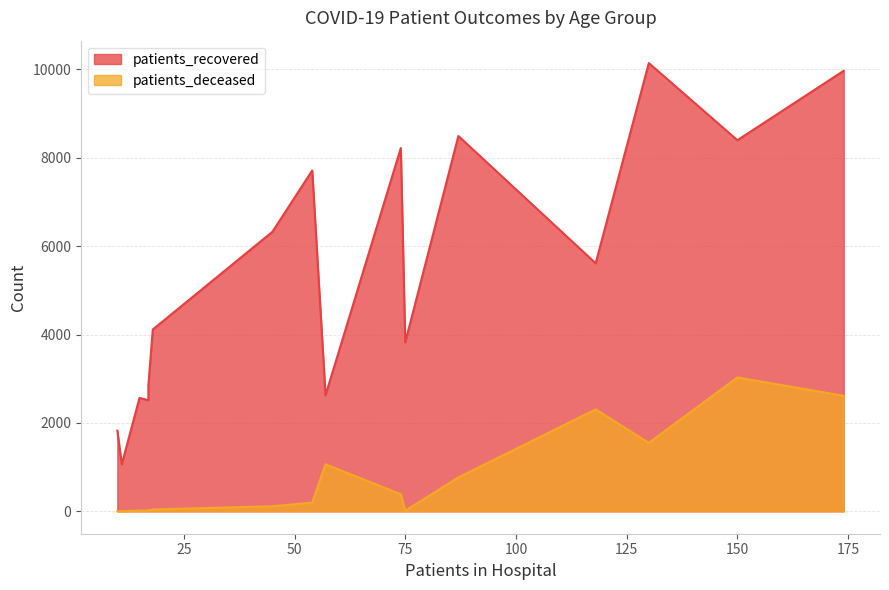

True or false: patients_deceased and patients_recovered intersect in this chart.

False